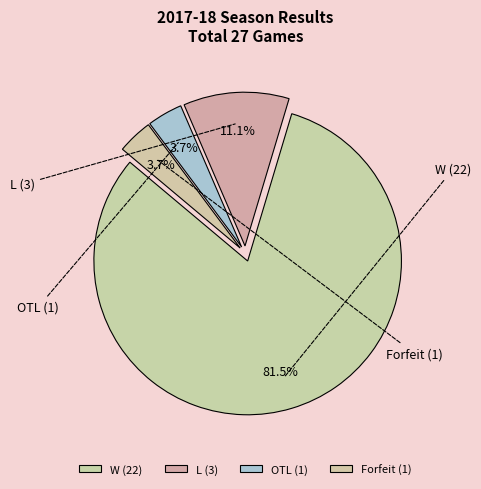

To the nearest percent, what is the average slice percentage?

25%